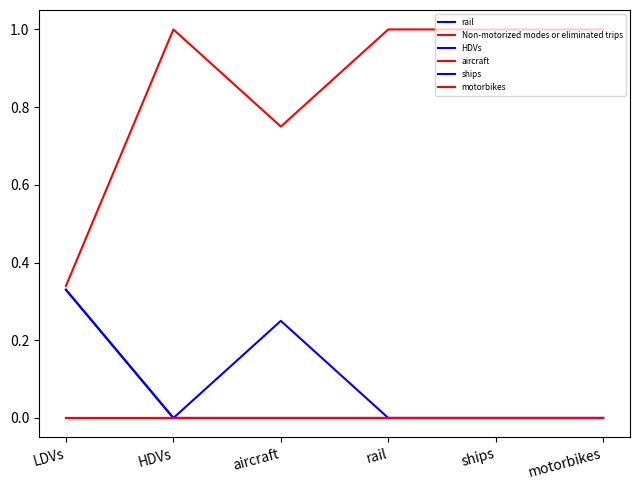

Which series has the largest total across all categories?

Non-motorized modes or eliminated trips